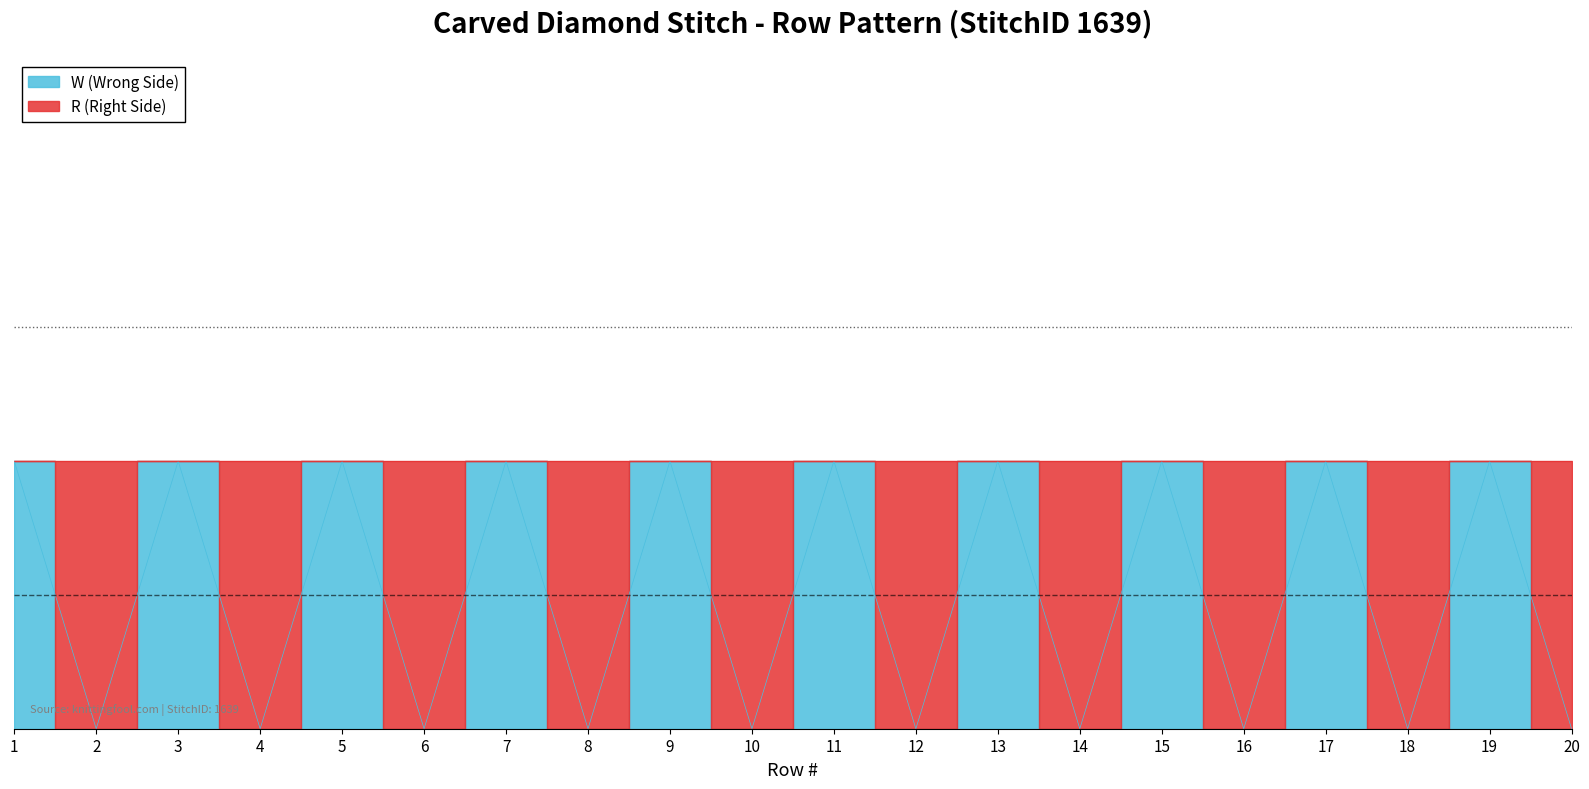

Rank the categories by value from lowest to highest.

2, 4, 6, 8, 10, 12, 14, 16, 18, 20, 1, 3, 5, 7, 9, 11, 13, 15, 17, 19